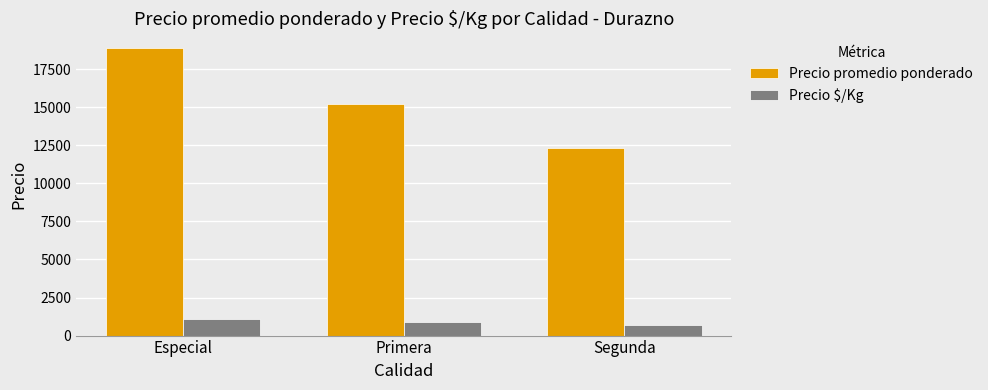

At Especial, list the series in order from smallest to largest.

Precio $/Kg, Precio promedio ponderado